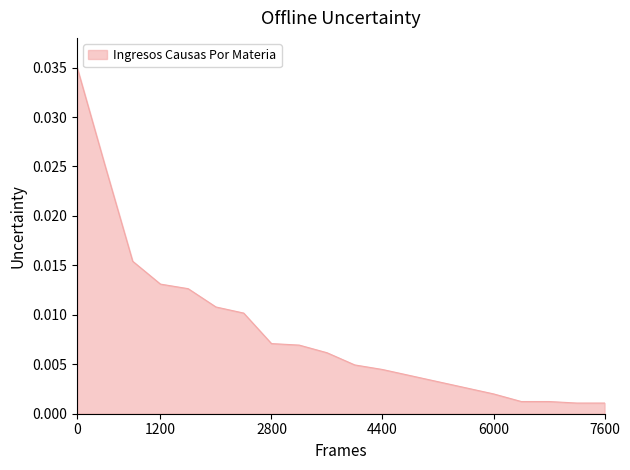

Count the number of categories in the chart.

20